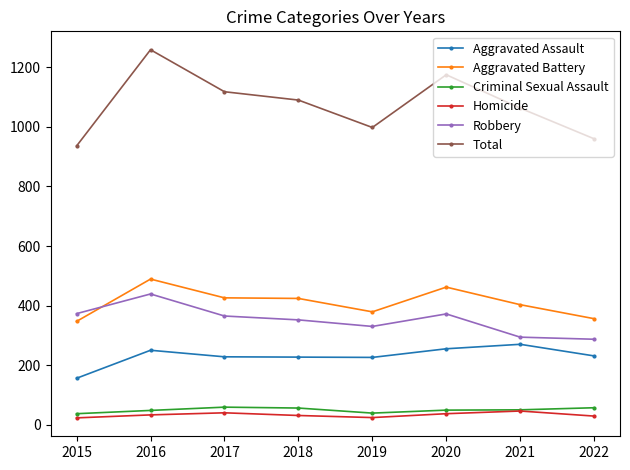

What is the difference between the maximum and second lowest values in the Total series?

299